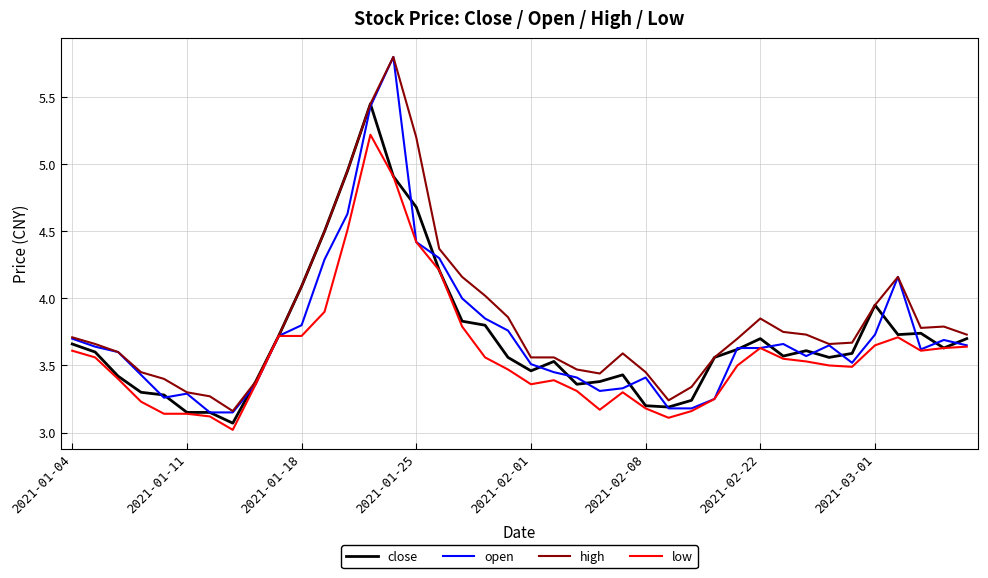

What is the maximum value shown in the chart?

5.8